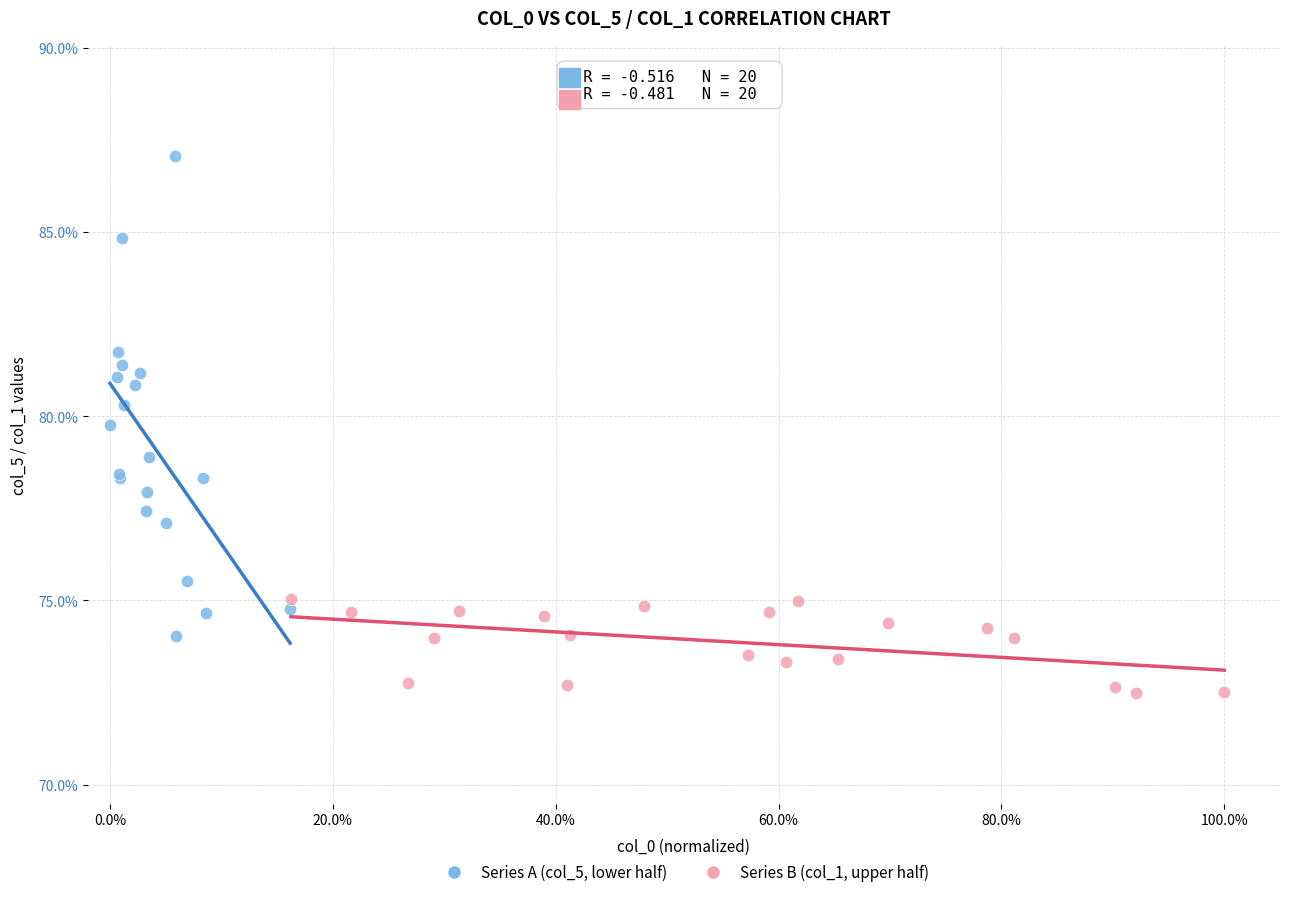

What are all the series names shown in the legend?

Series A (col_5, lower half), Series B (col_1, upper half)